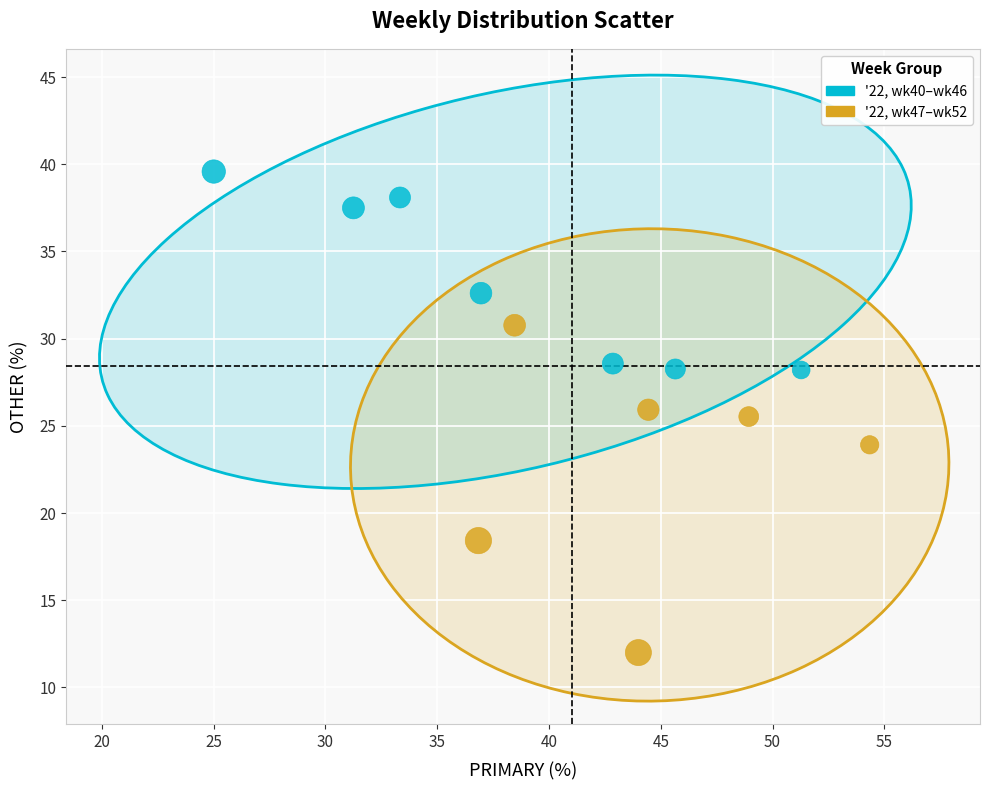

Which series contains the lowest Y value?

'22, wk47–wk52